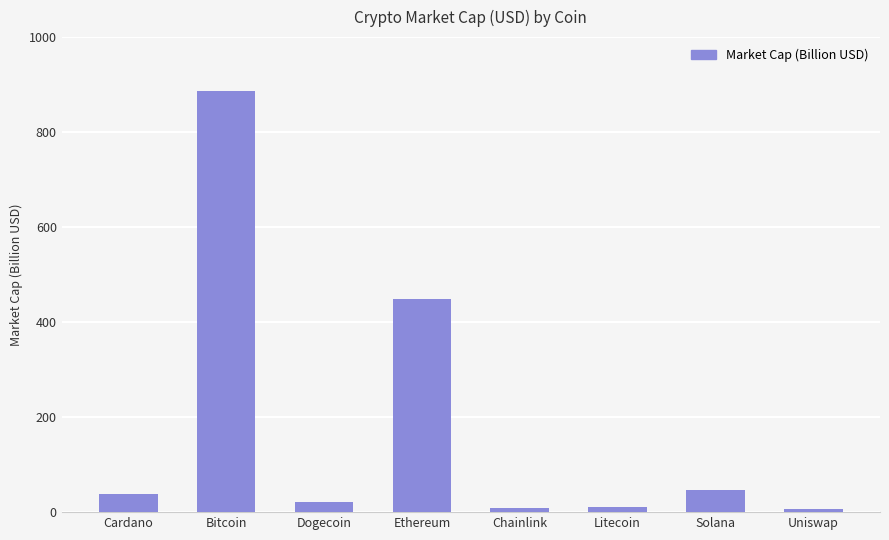

Are the bars grouped side by side (vs. stacked)?

No